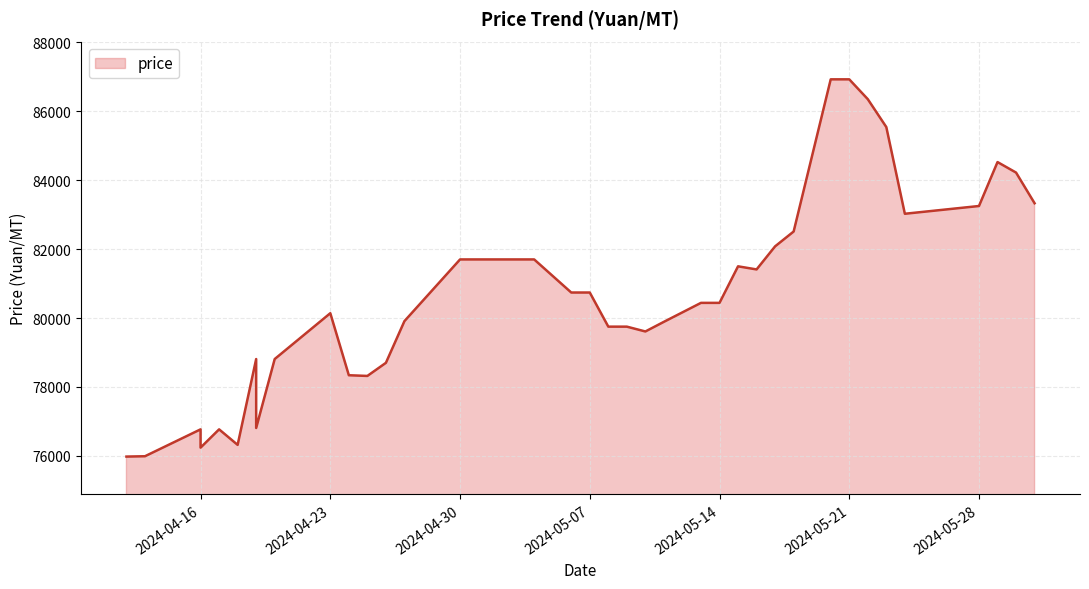

What is the change in value from 2024-05-09 to 2024-04-27?

+160